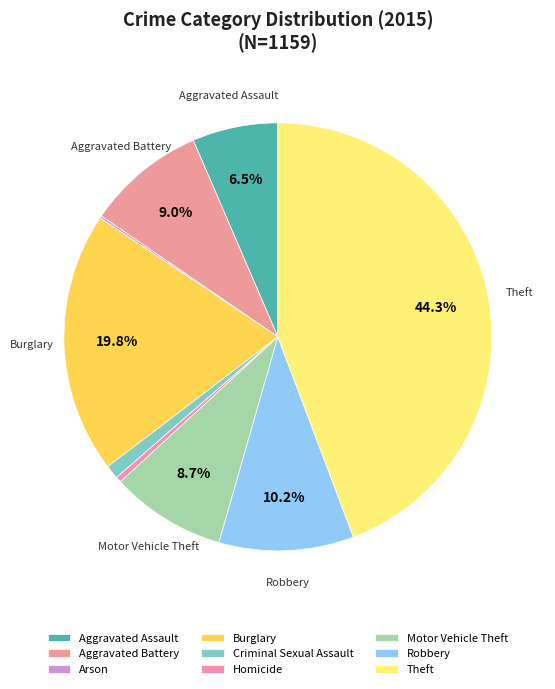

To the nearest percent, what is the difference between the largest and smallest slice percentages?

44%